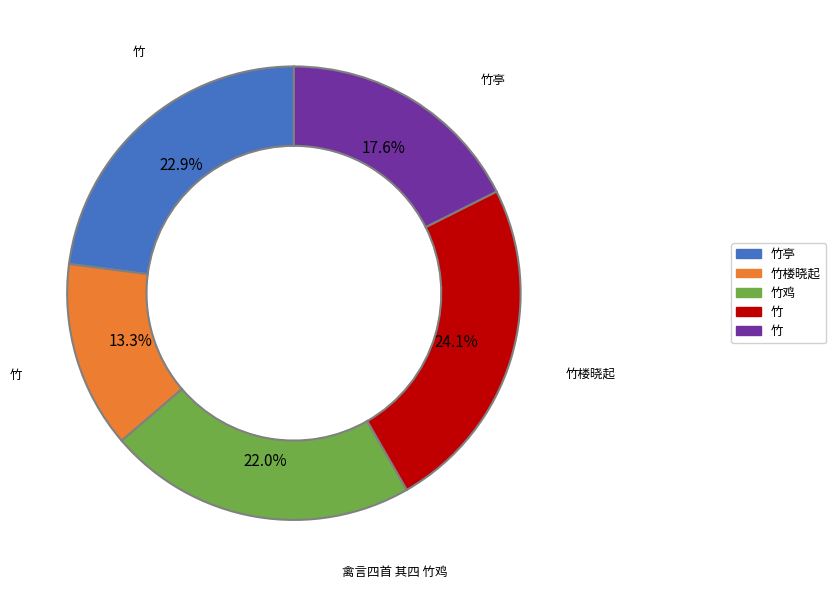

To the nearest percent, what is the difference between the largest and smallest slice percentages?

11%